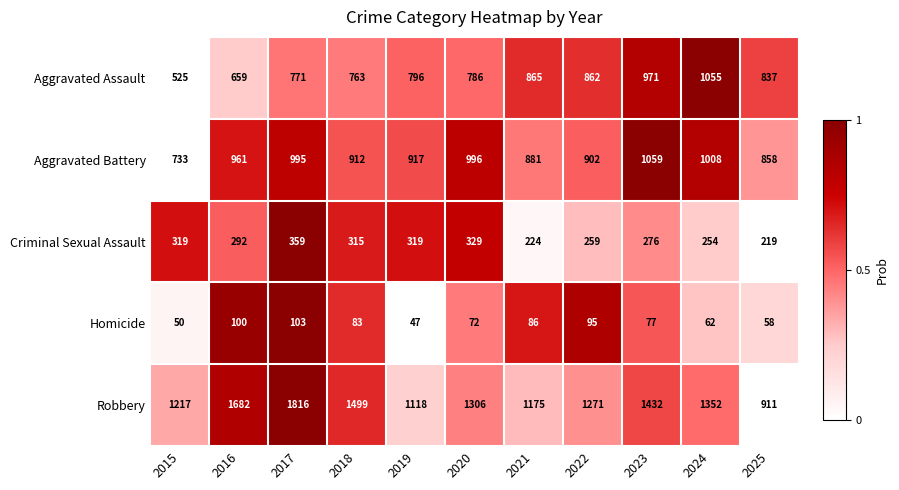

List the series in order of their peak value, highest first.

Robbery, Aggravated Battery, Aggravated Assault, Criminal Sexual Assault, Homicide